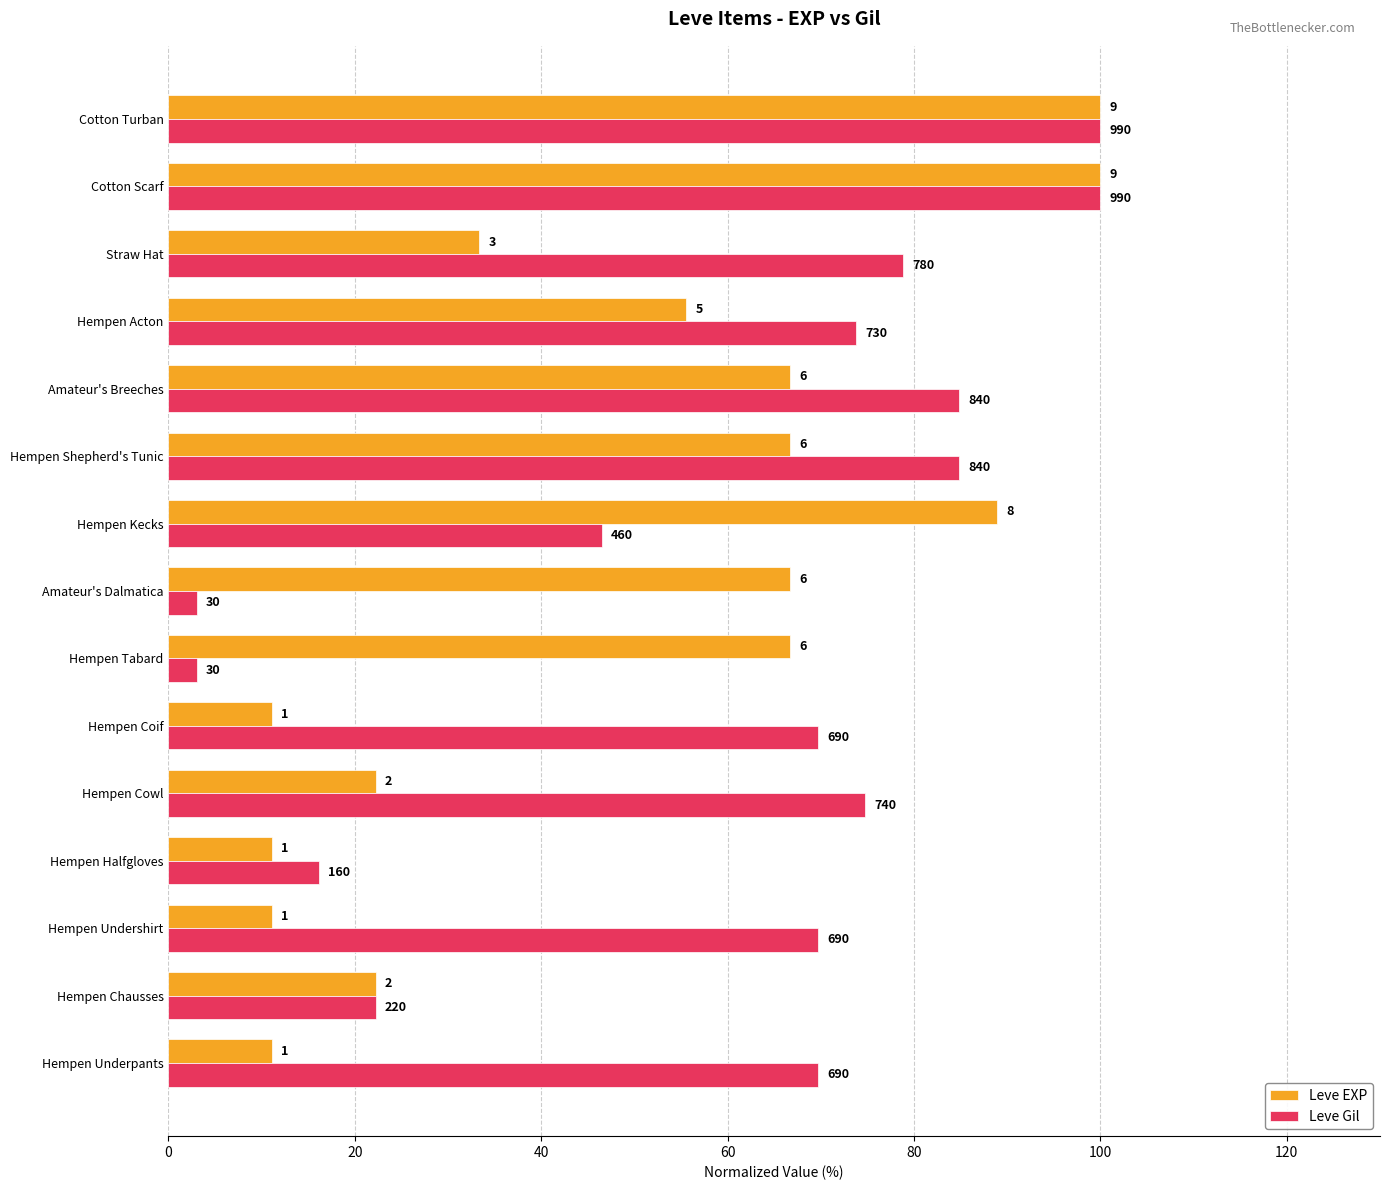

What is the maximum value for Leve EXP?

100.0